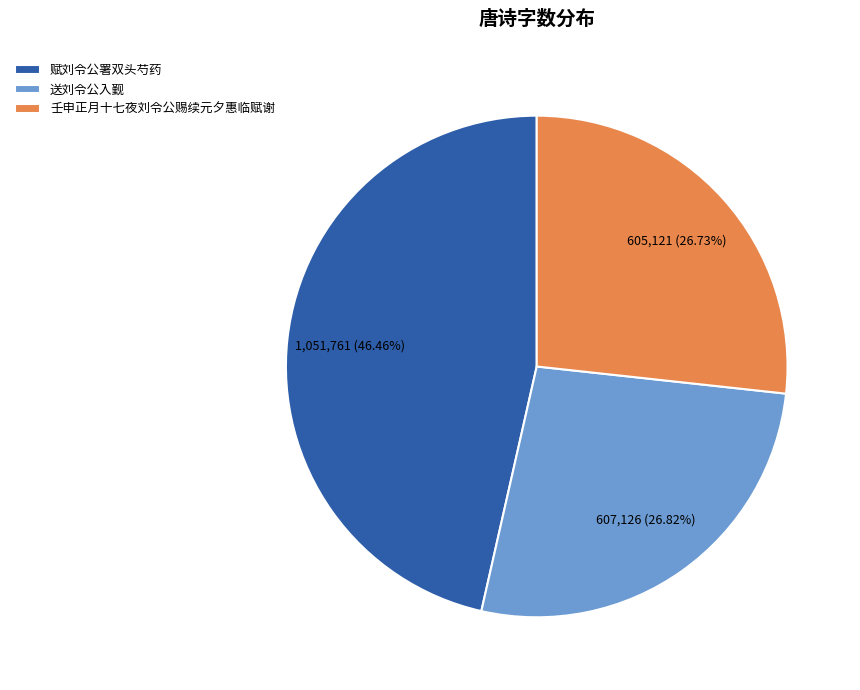

How many segments does this pie chart have?

3